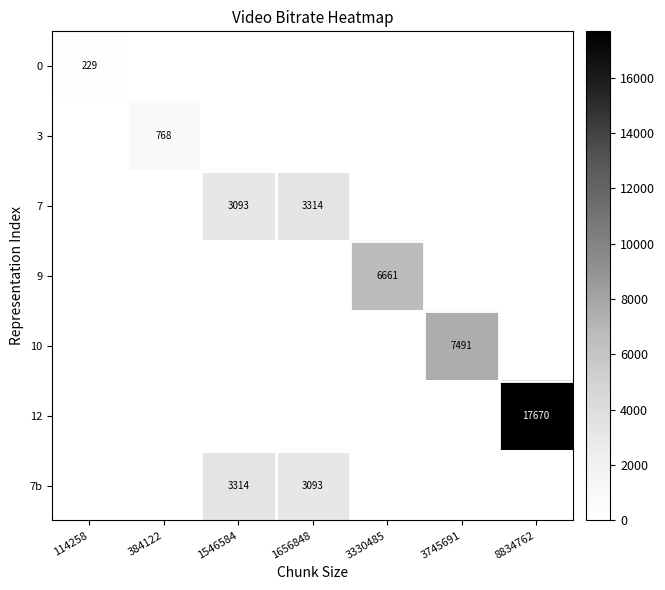

The value of 9 at 3330485 is 11688. True or false?

False